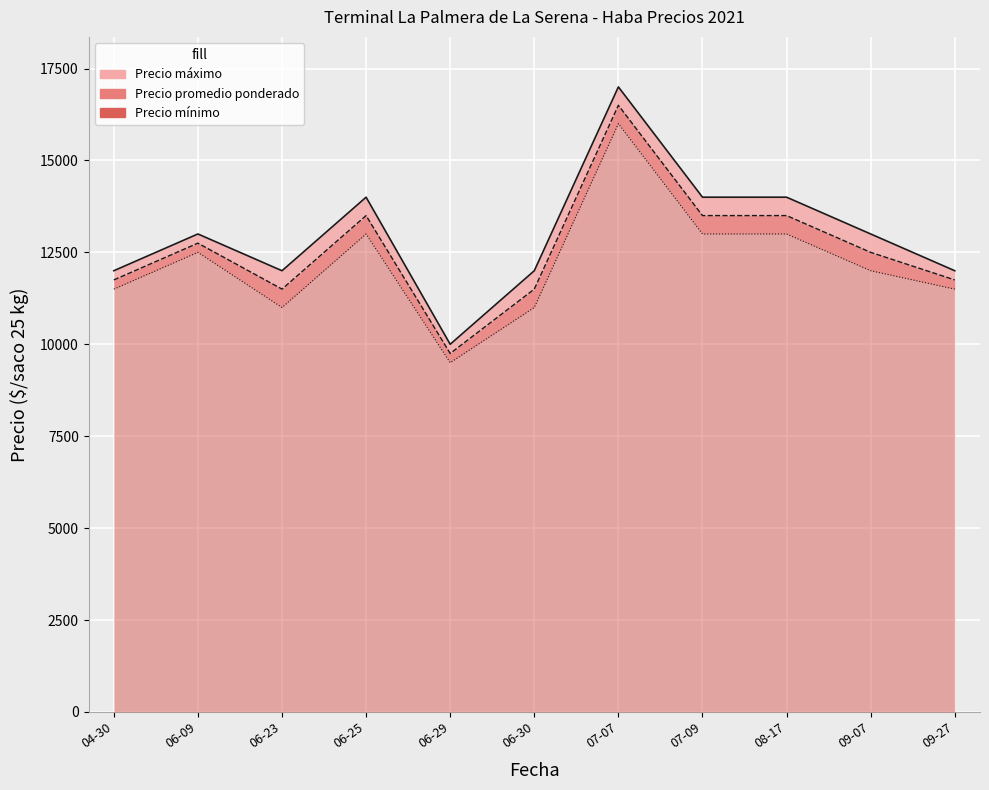

What is the sum of the Precio mínimo values at 06-09 and 06-30?

23500